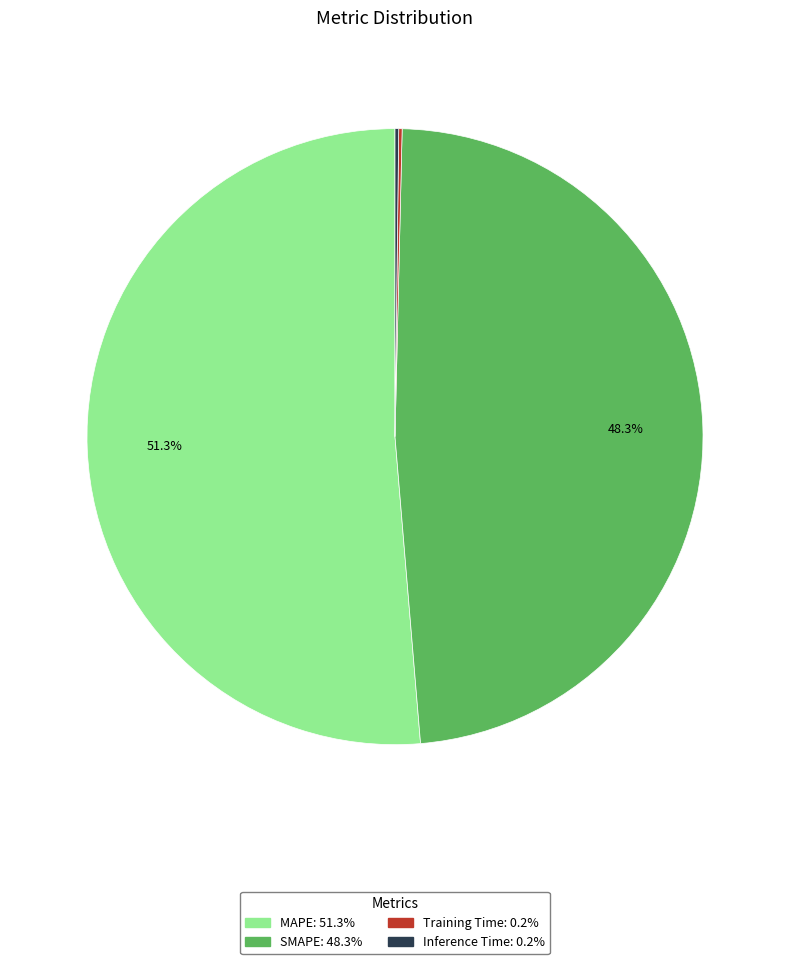

Does any single category account for the majority?

Yes